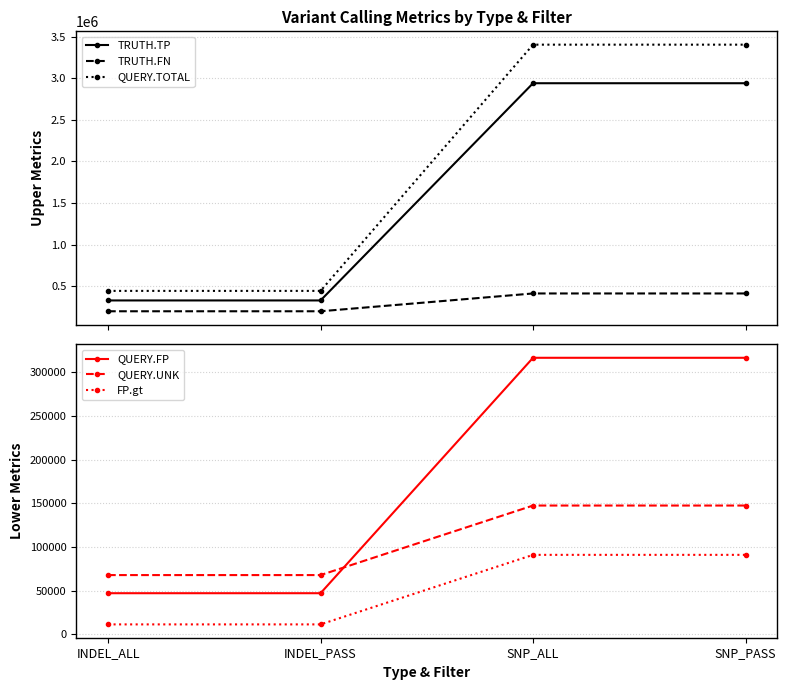

Is it true that TRUTH.TP equals 326360 at INDEL_PASS?

True